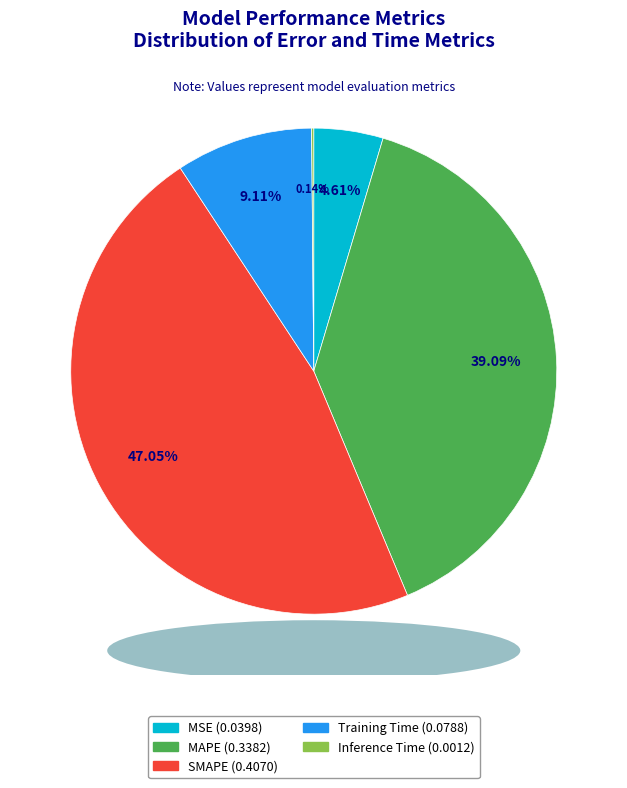

Is it true that MAPE is 31% of the pie?

False